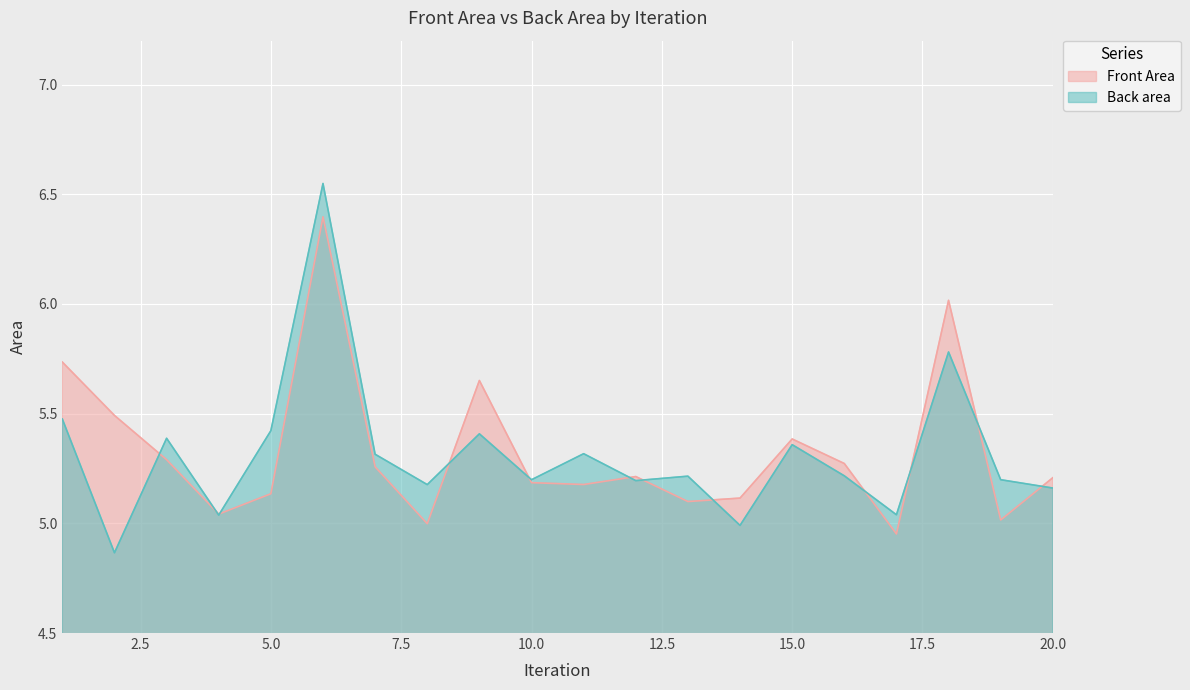

Where does the Front Area series first go above 5?

1